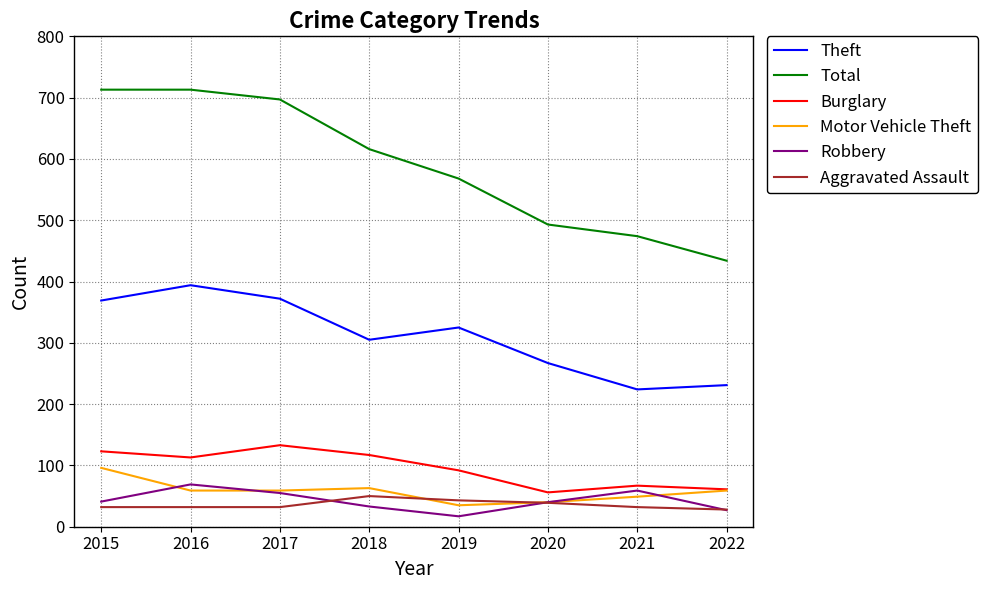

Is the value of Aggravated Assault at 2016 greater than the value of Total at 2022?

No